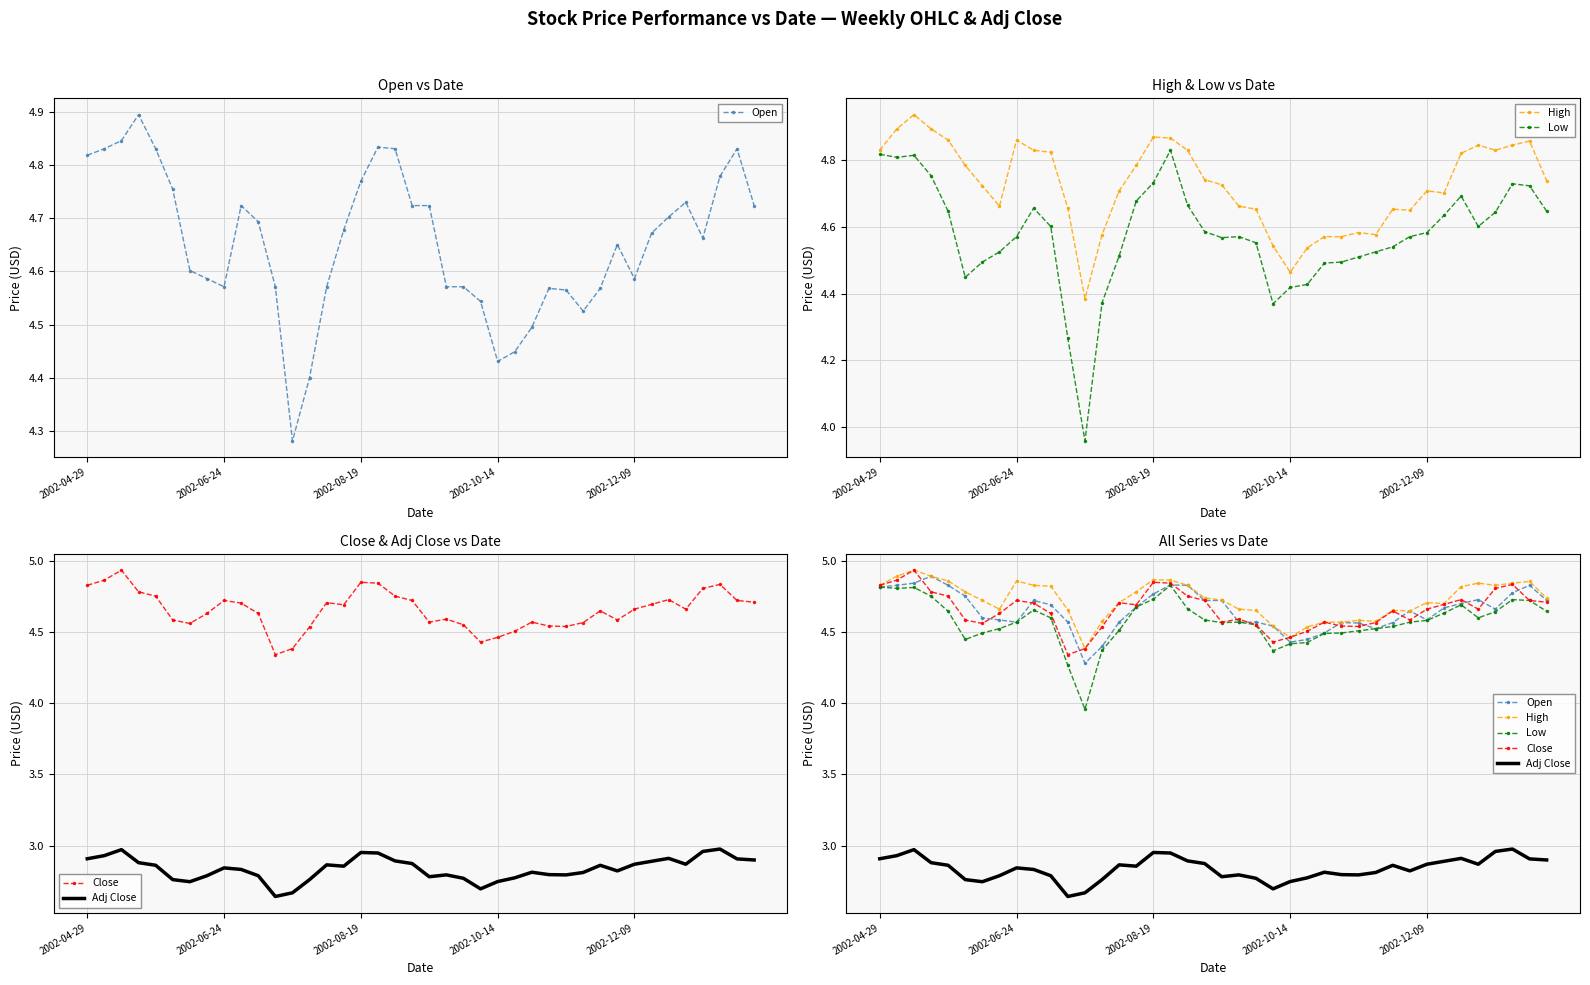

True or false: Adj Close has a value of 2.9 at 35.

True